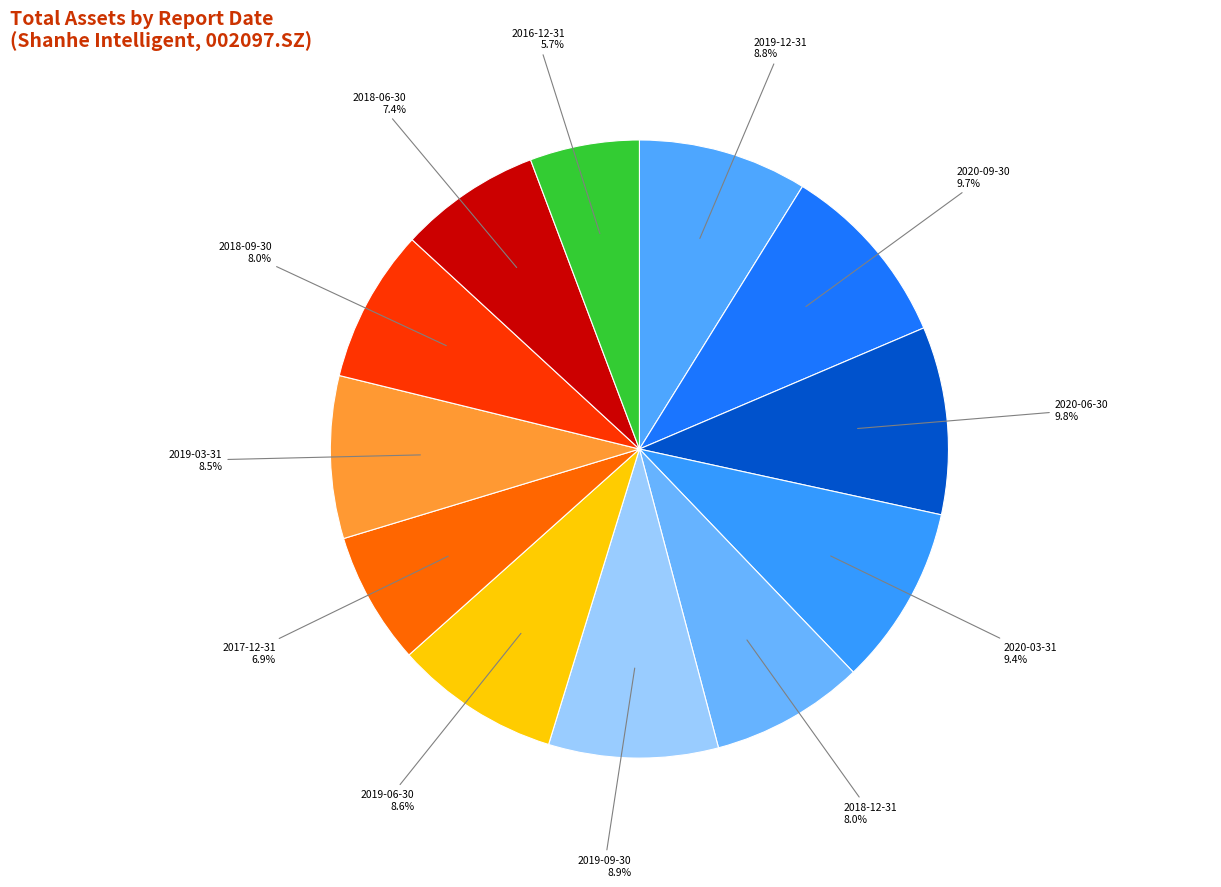

How many slices are in this pie chart?

12